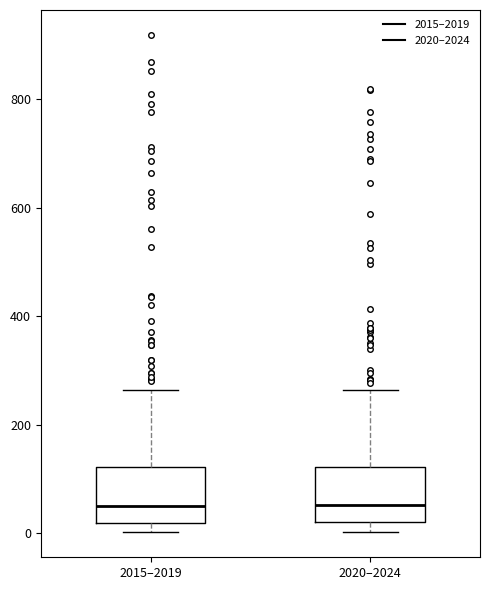

Reading left to right, read every box against the y-axis: the position of its median line, the range the box covers, and the ends of its whiskers. The values are not printed on the chart, so give them approximately, as read against the axis.

2015–2019: median 40, box 20 to 120, whiskers 0 to 260
2020–2024: median 60, box 20 to 120, whiskers 0 to 260